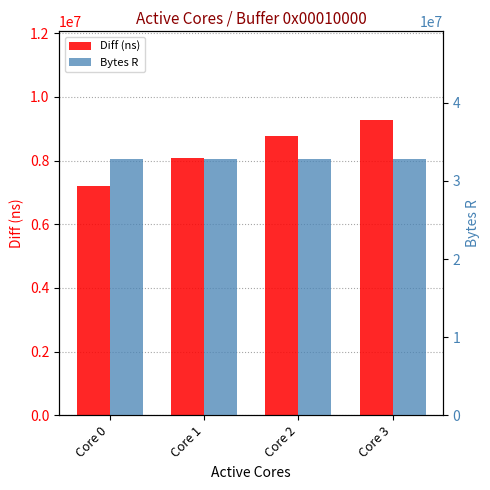

Which series has the largest total across all categories?

Bytes R